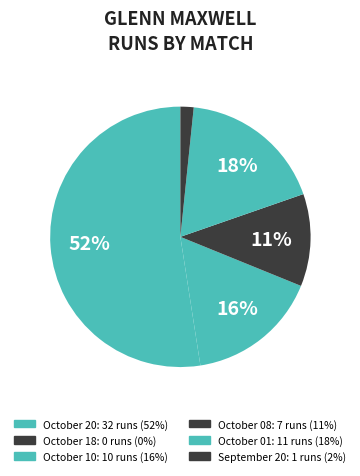

The October 10 slice represents 7% of the pie. True or false?

False